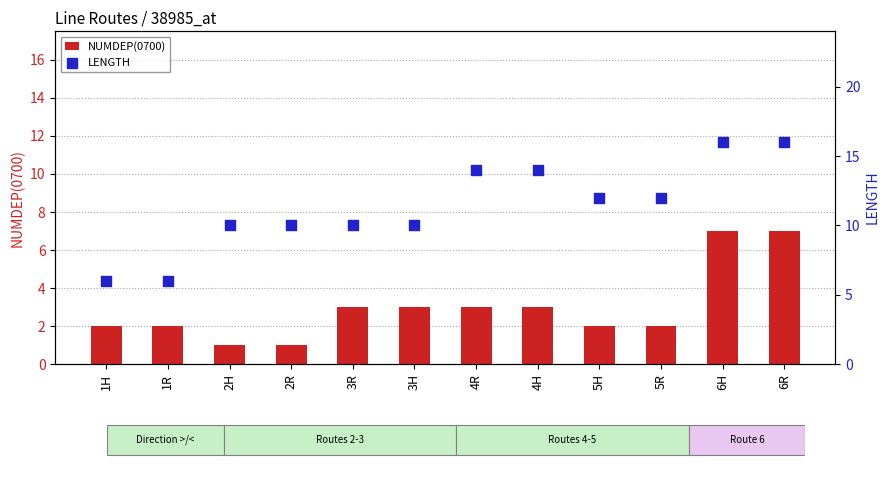

Is the value of LENGTH at 4H greater than the value of NUMDEP(0700) at 3R?

Yes